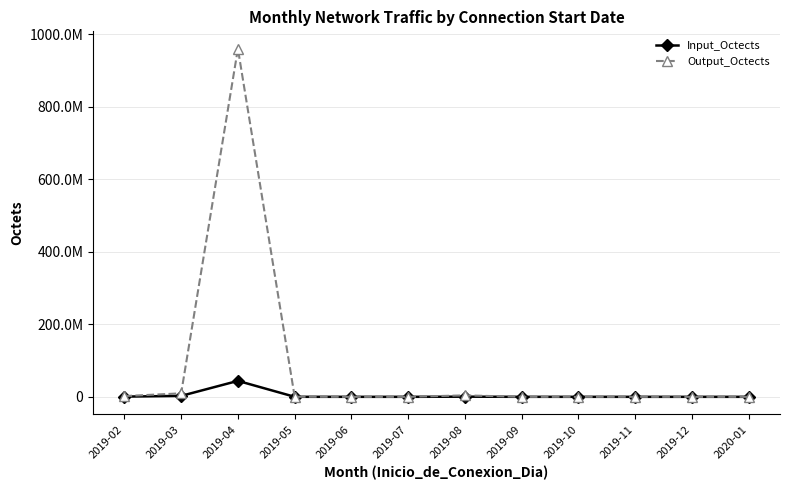

What is the difference between the highest and lowest values at 2019-05?

229581